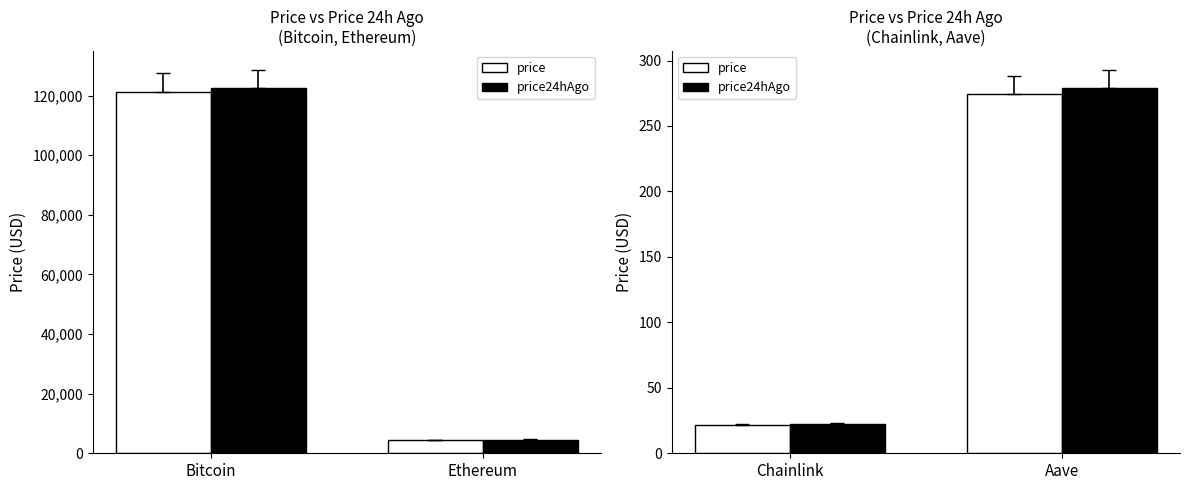

What position from the right is Ethereum?

3